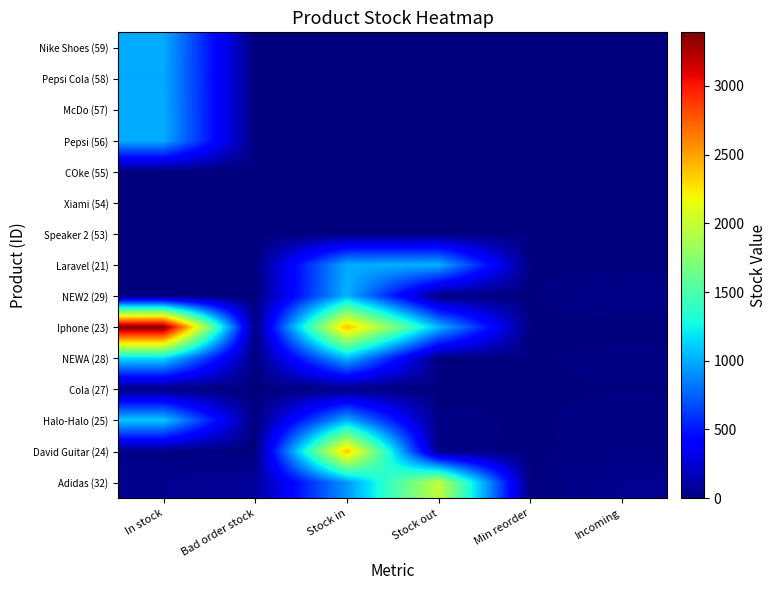

What is the total value across all series at Incoming?

182